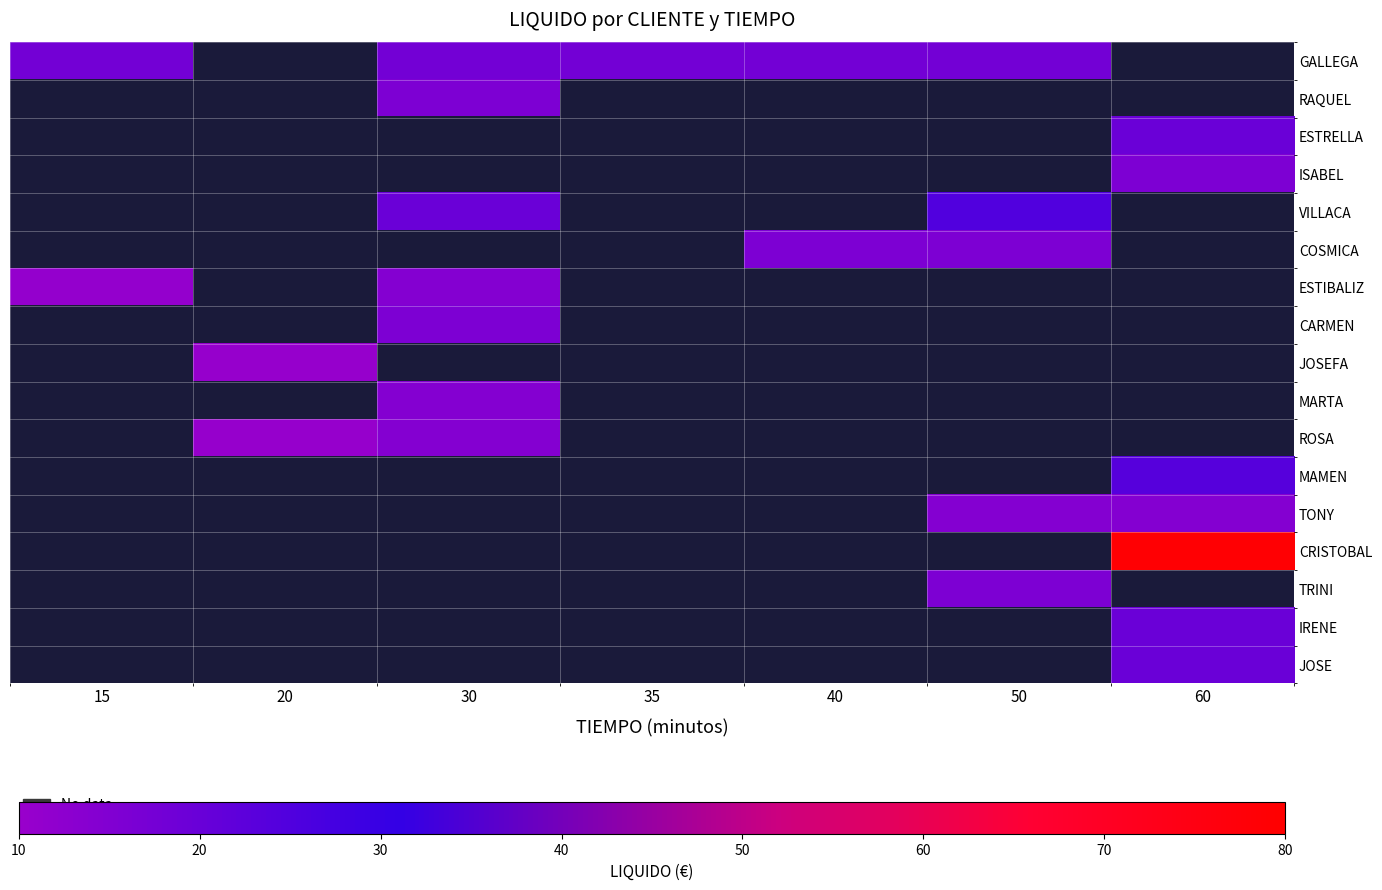

What is the greatest value displayed?

79.0